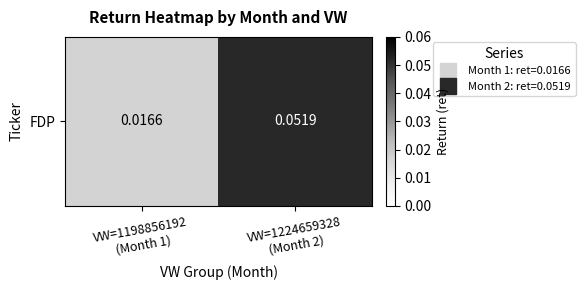

Between VW=1224659328
(Month 2) and VW=1198856192
(Month 1), which is larger?

VW=1224659328
(Month 2)